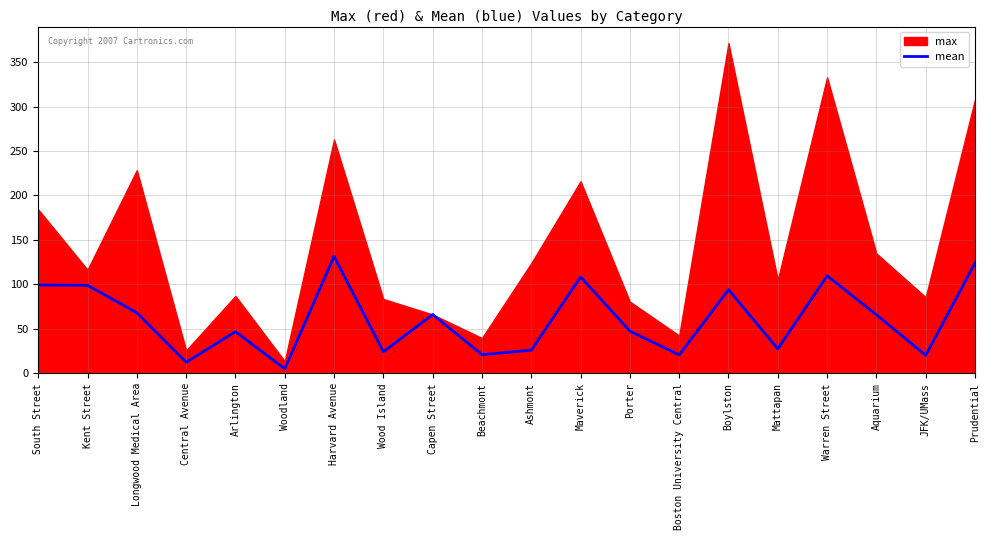

How many data points does each series have?

20